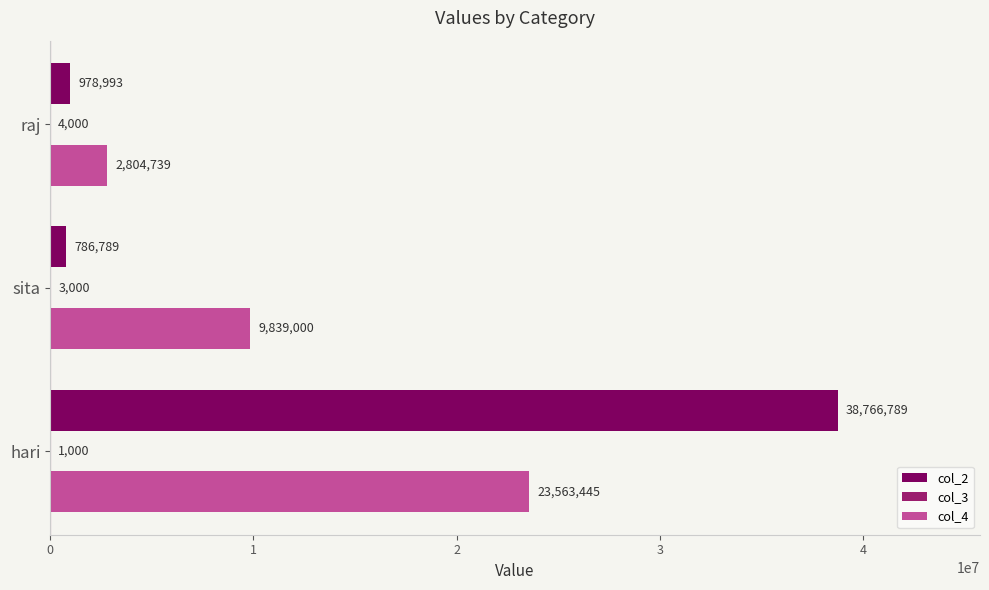

Is it true that col_4 equals 23563445 at hari?

True